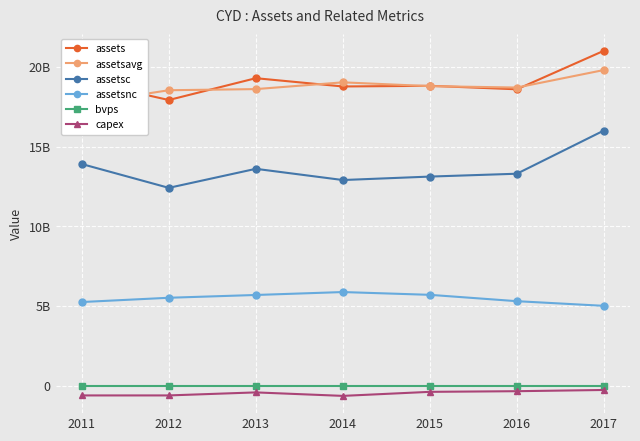

What is the difference between the highest and lowest values at 2016?

19056859000.0